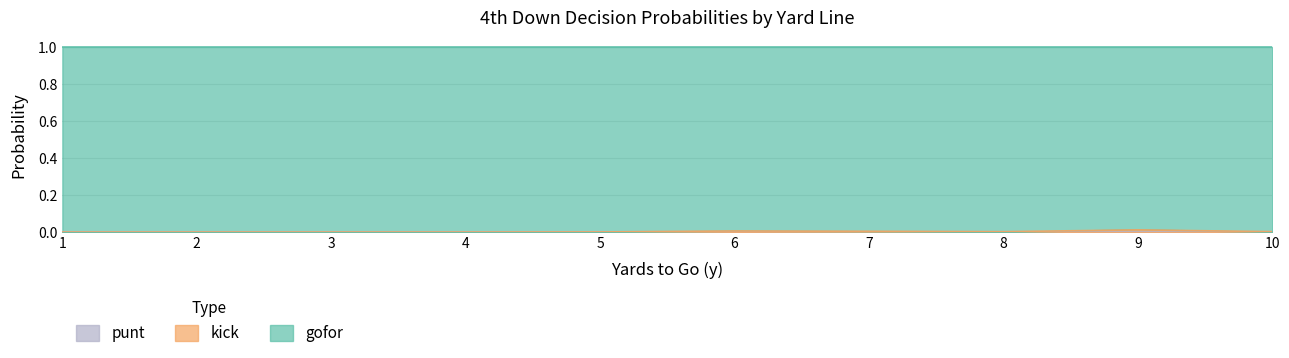

At which label is kick closest to 0?

1